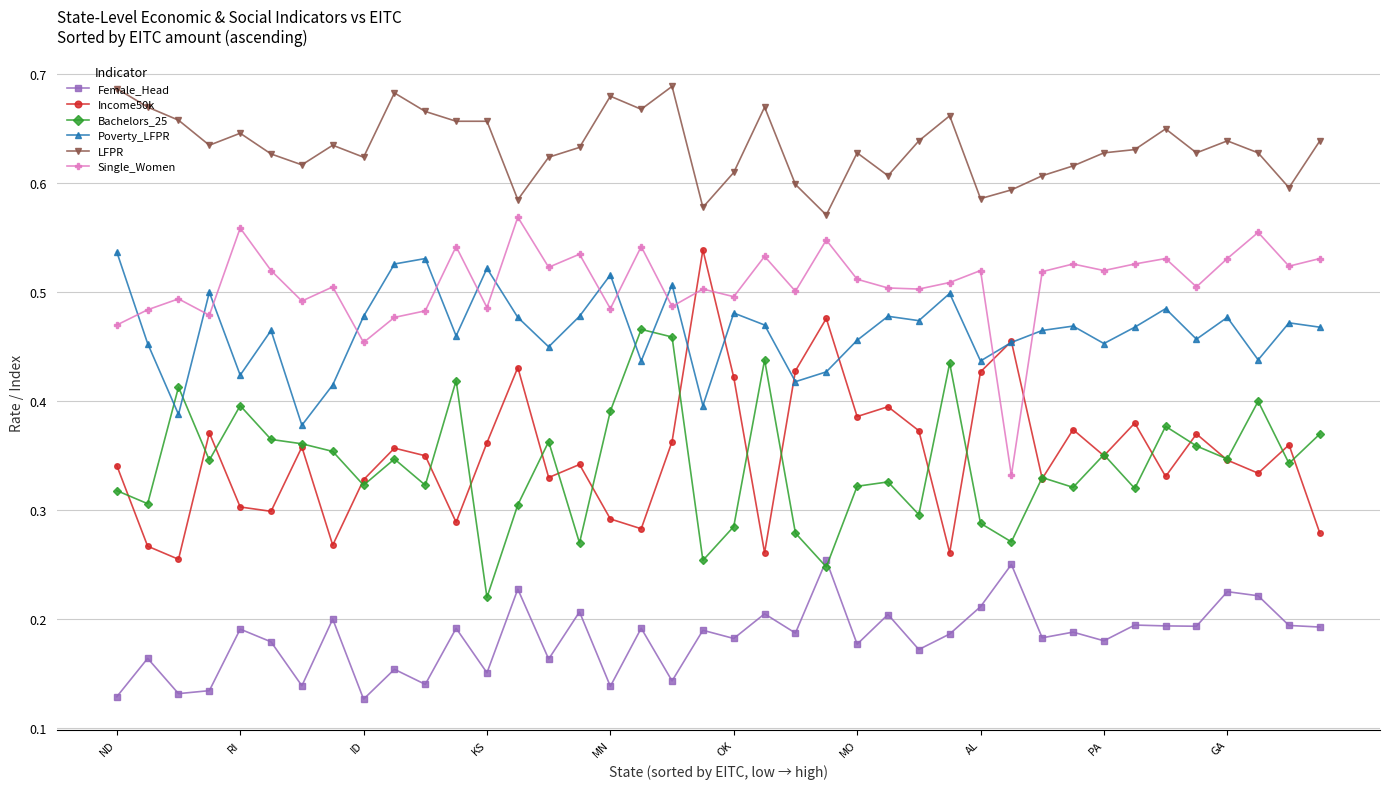

Which series has the largest range (max minus min)?

Income50k